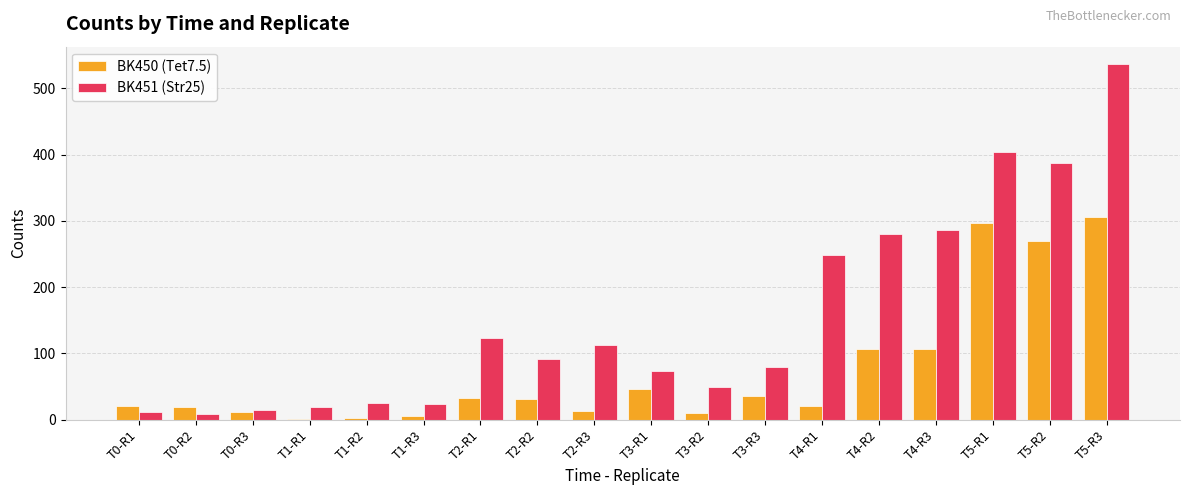

Are the bars grouped side by side (vs. stacked)?

Yes